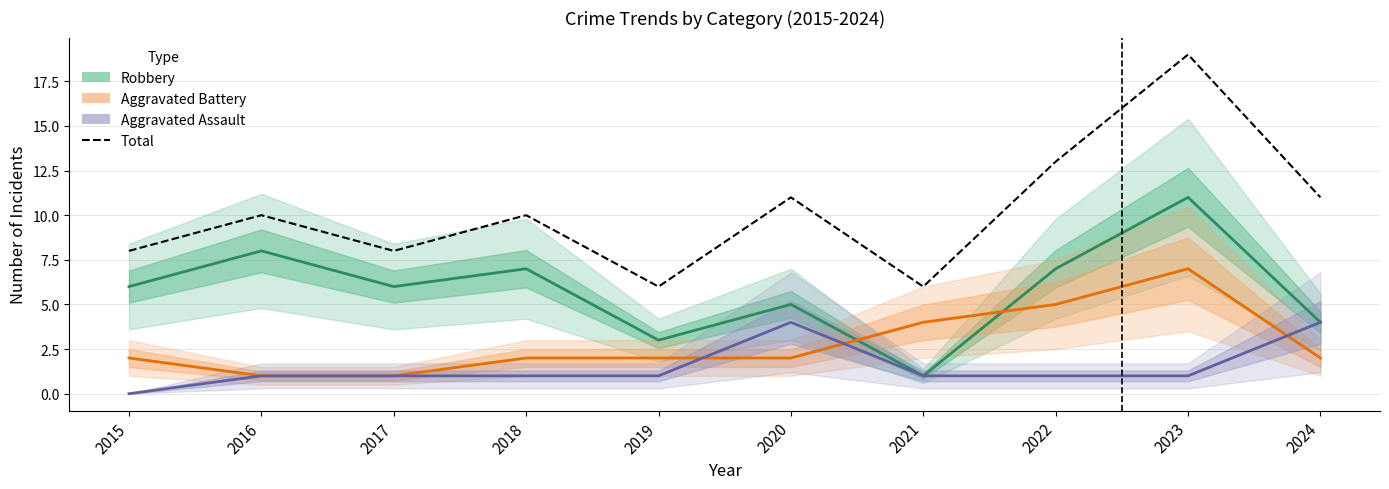

True or false: Aggravated Assault and Aggravated Battery intersect in this chart.

True